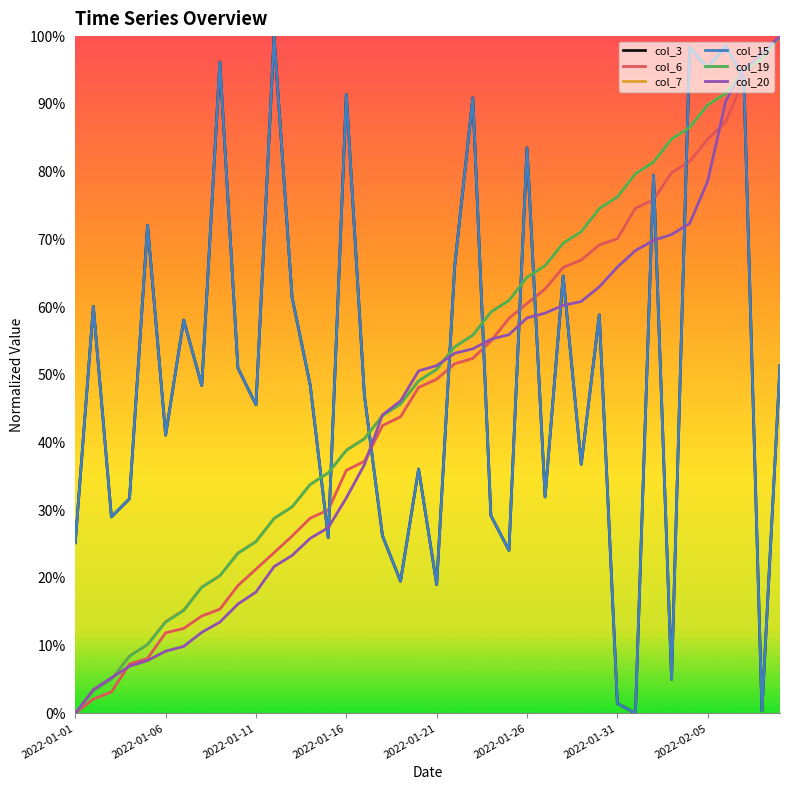

Does the chart have visible grid lines?

No